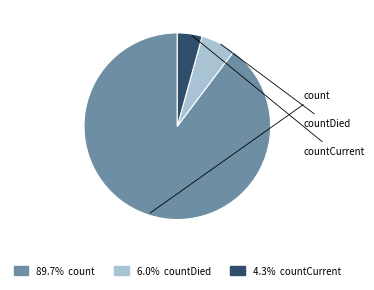

Does any single category account for the majority?

Yes